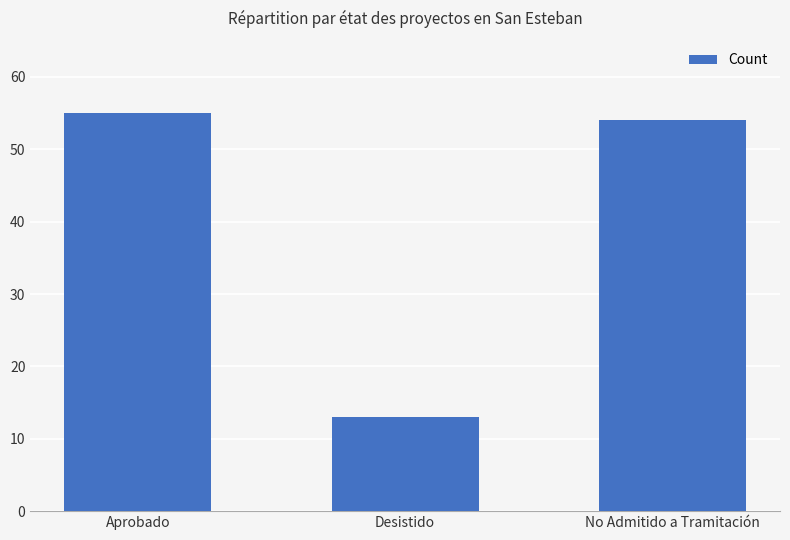

At which category does the chart reach its minimum across all series?

Desistido